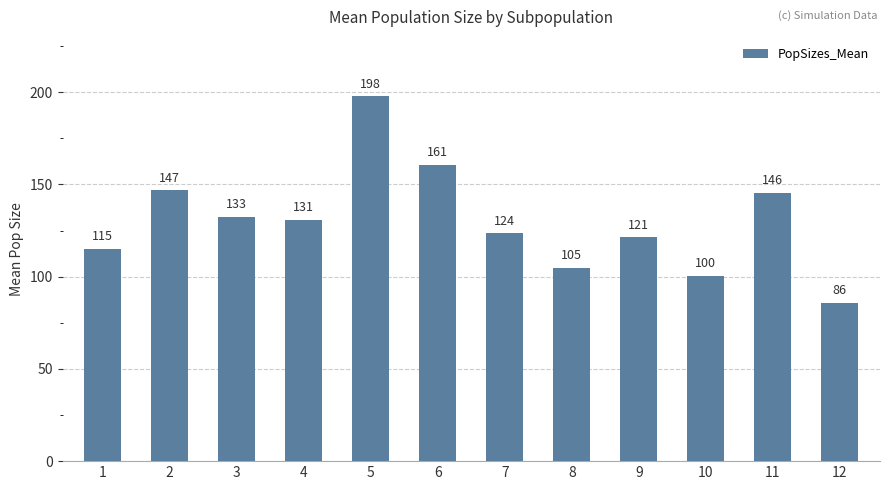

What is the minimum value shown in the chart?

85.7